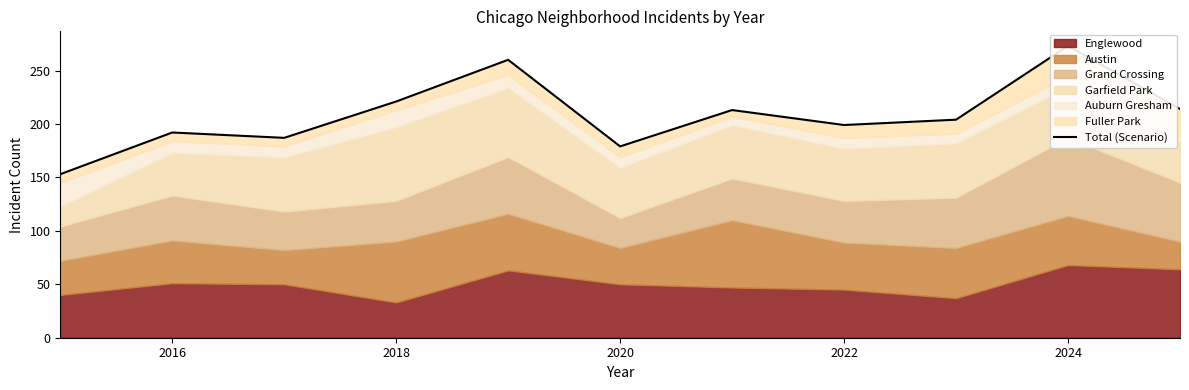

What is the sum of all values?

2295